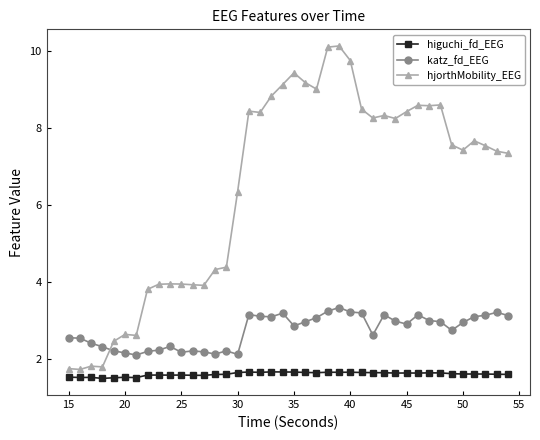

How many values in the hjorthMobility_EEG series exceed 7?

24